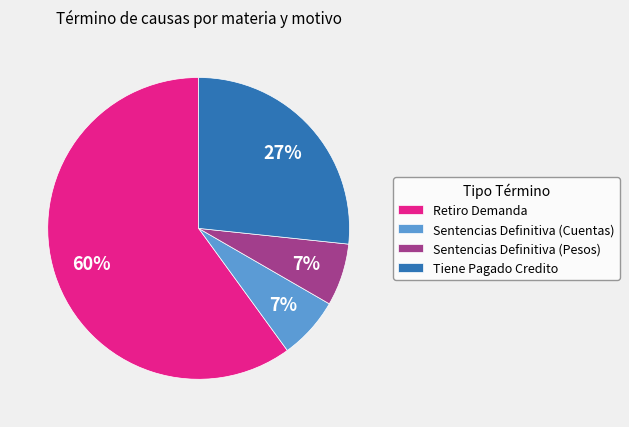

To the nearest percent, what is the average slice percentage?

25%